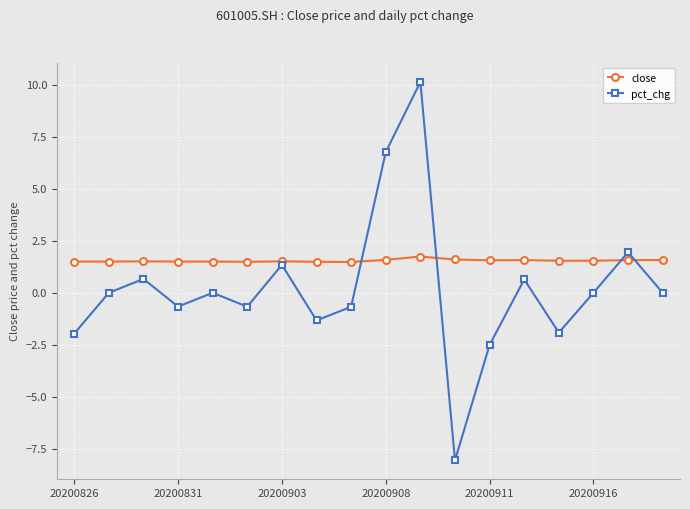

What is the difference between the maximum and minimum values in the pct_chg series?

18.2